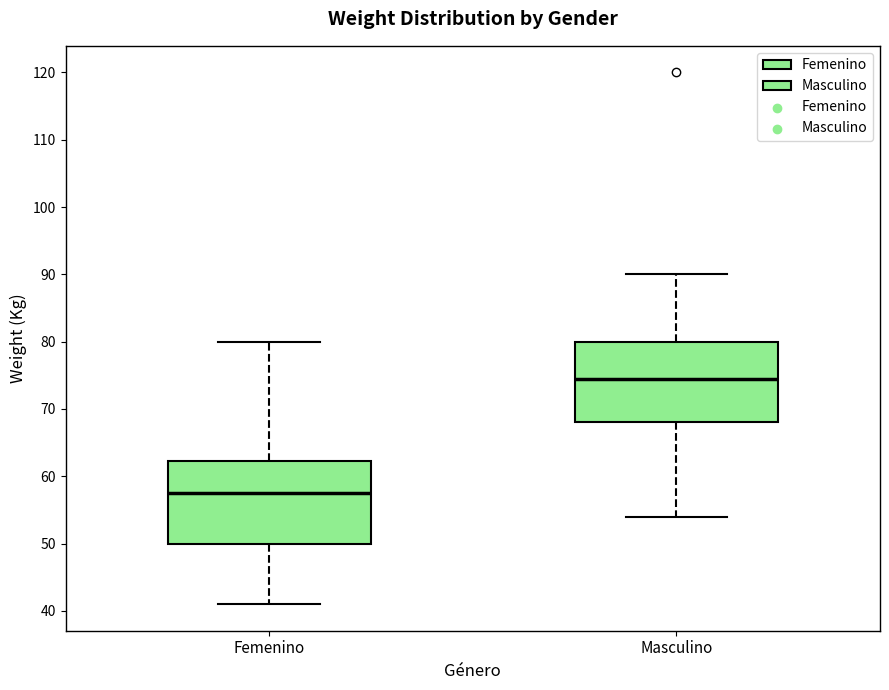

Where is the lower edge of the box for Masculino on the y-axis? The values are not printed on the chart, so give them approximately, as read against the axis.

68